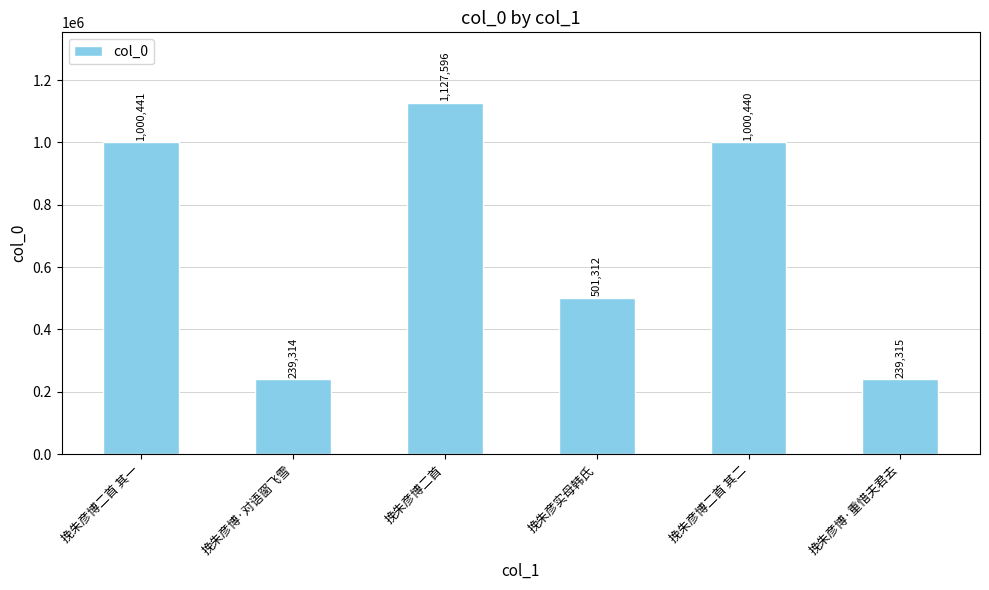

What is the sum of the values at 挽朱彦博二首 and 挽朱彦博·对语窗飞雪?

1366910